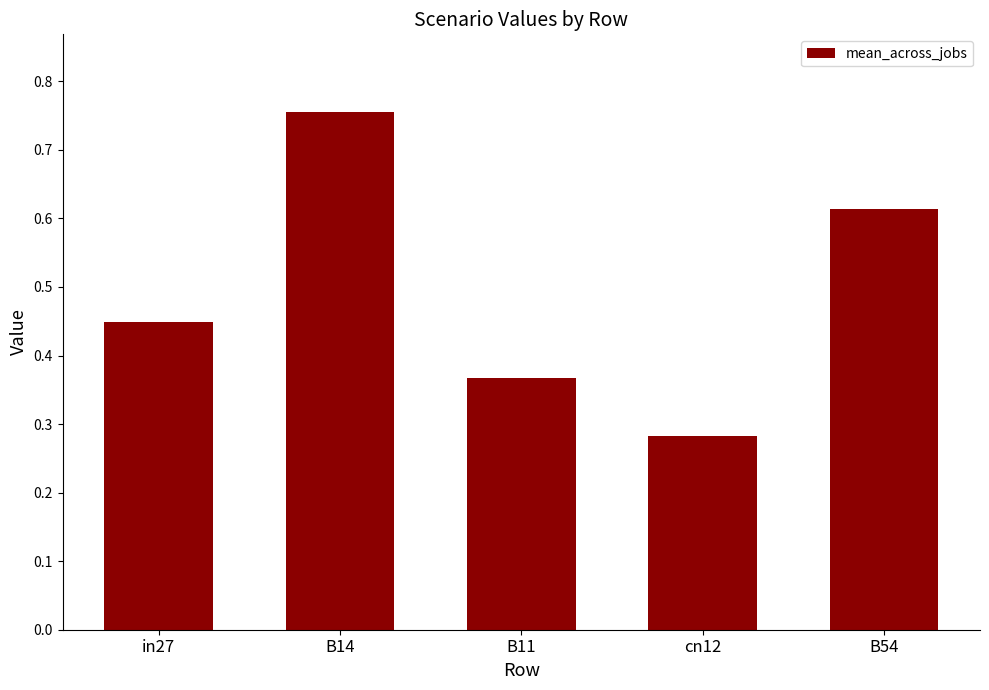

At which category does the chart reach its minimum across all series?

cn12